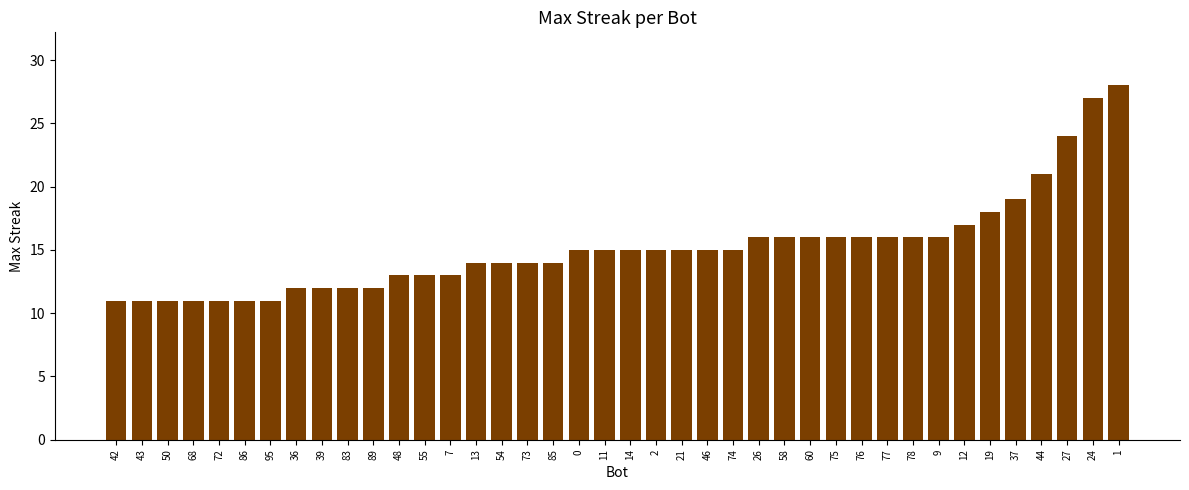

What is the minimum value shown in the chart?

11